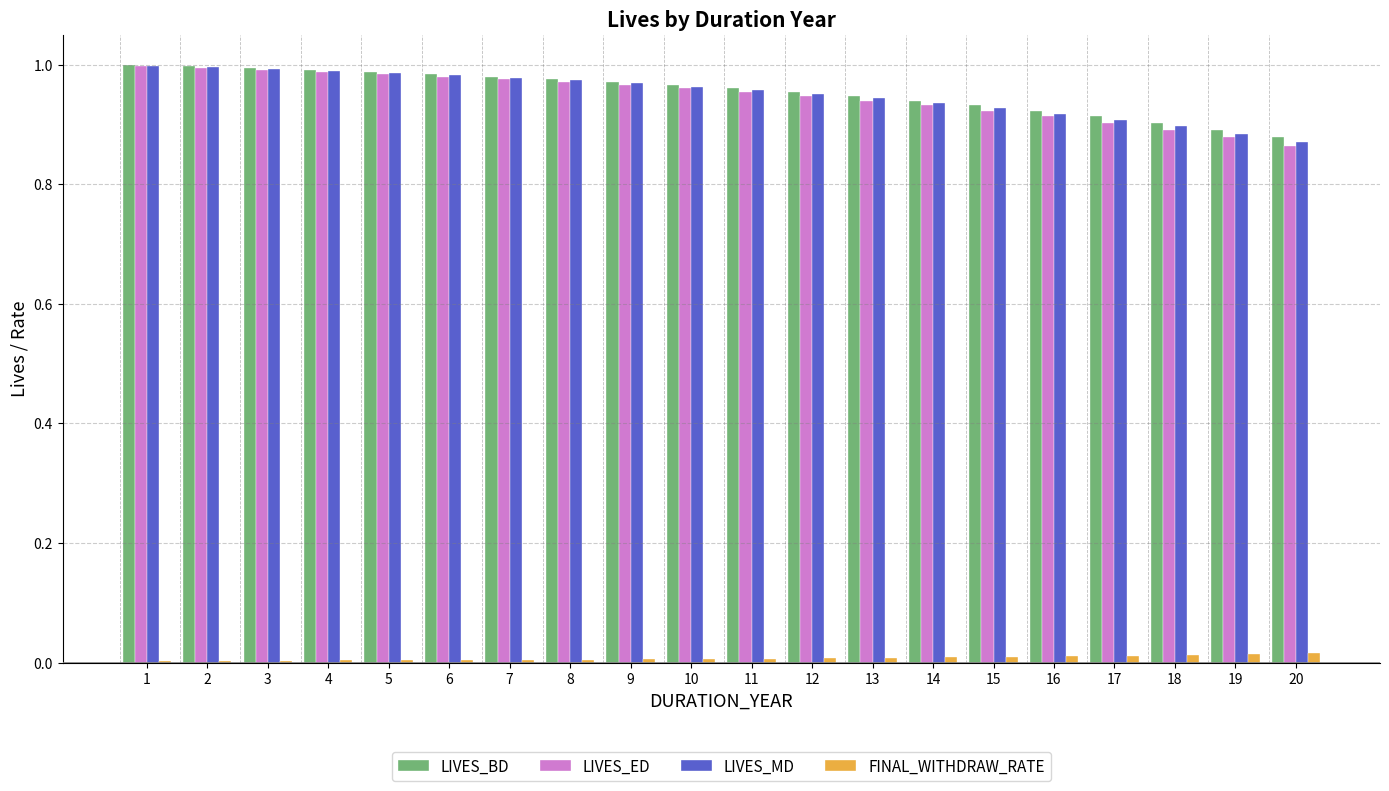

The value of FINAL_WITHDRAW_RATE at 10 is 0.0. True or false?

True